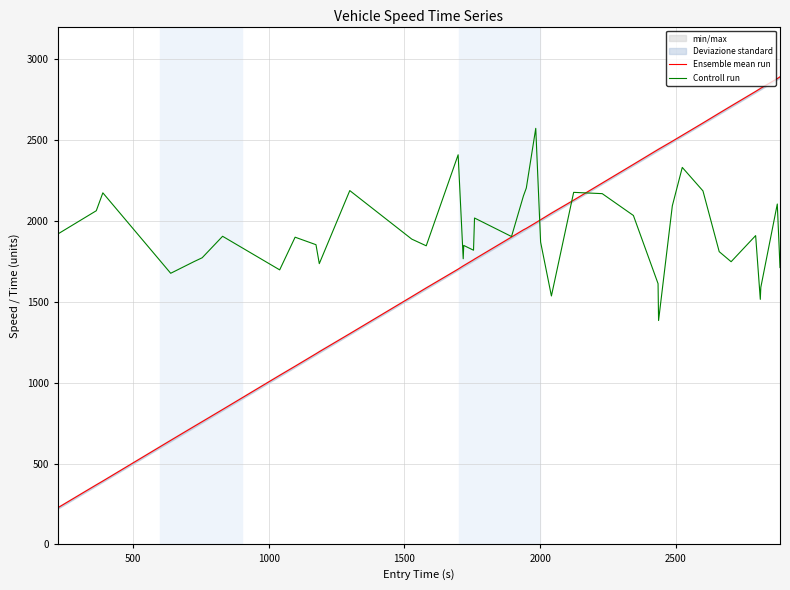

Rank the series by their average value, from lowest to highest.

Ensemble mean run, Controll run